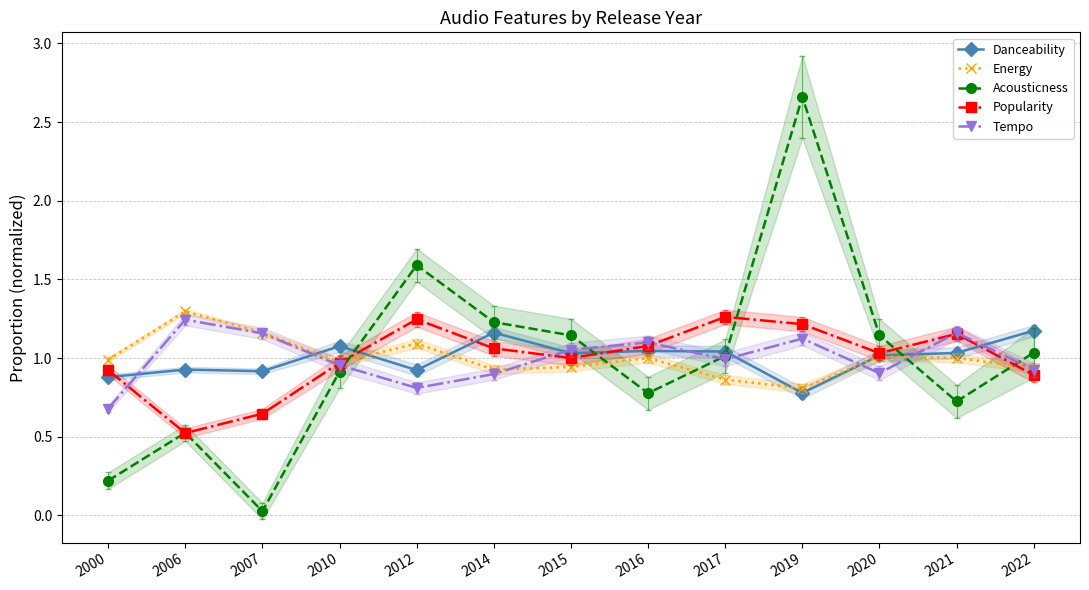

At which category does Acousticness reach its first local peak?

2006